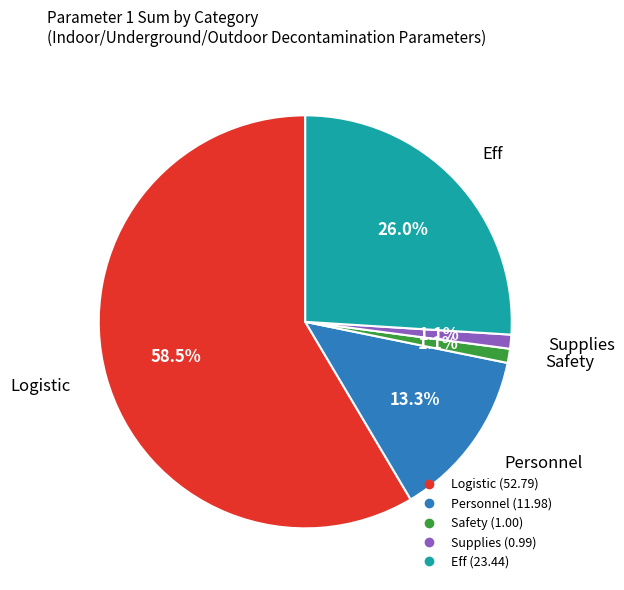

Is there any slice that represents more than half of the pie?

Yes